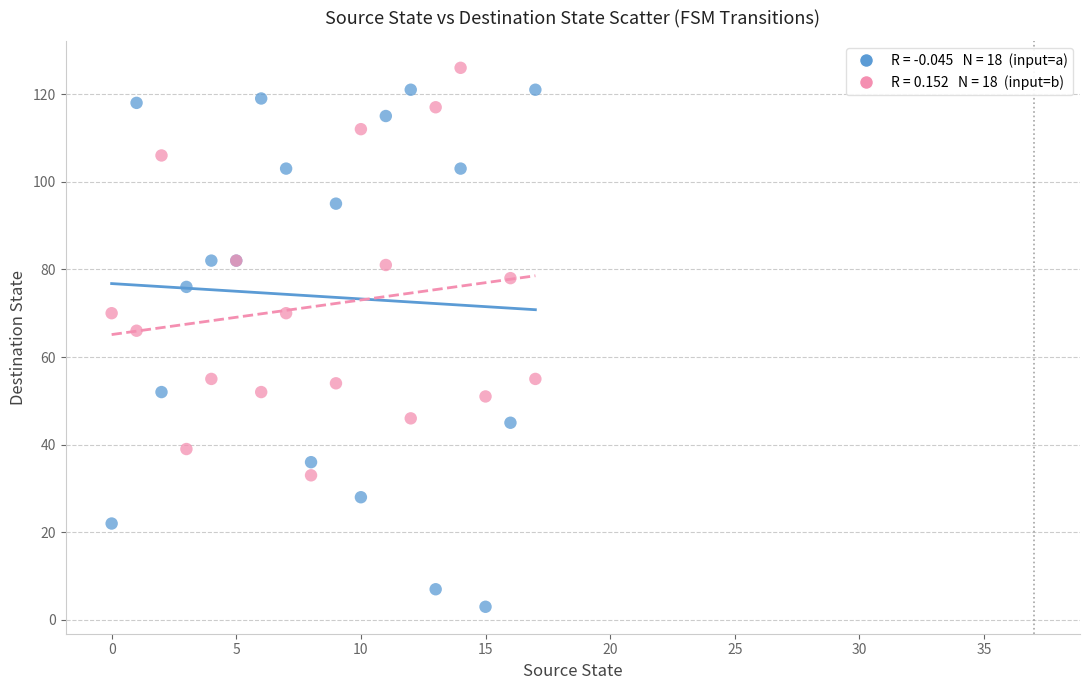

Across all series, what Y value is closest to 64?

66